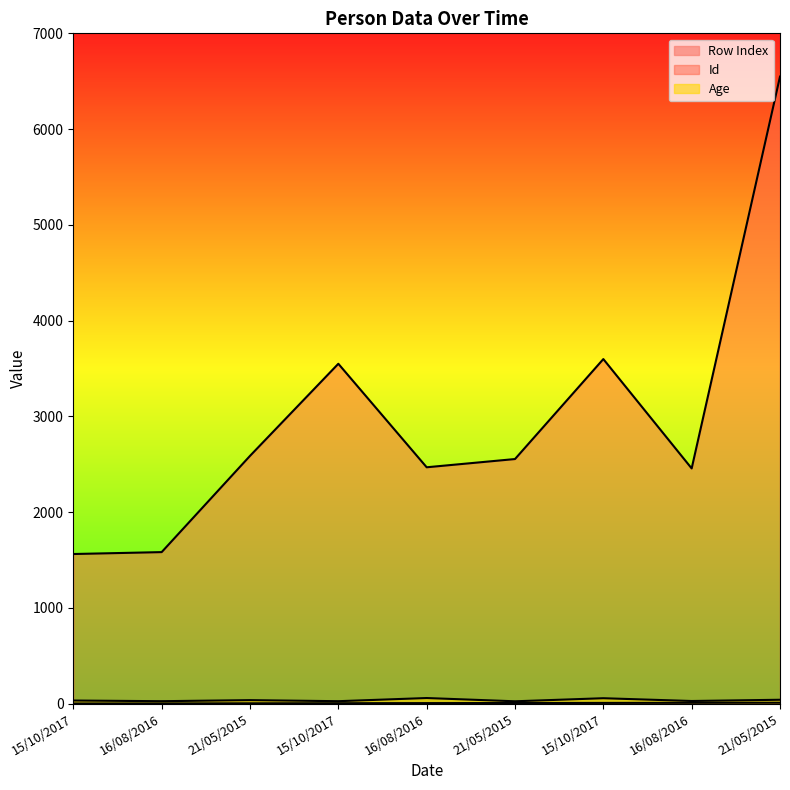

What is the average value of the Row Index series?

5